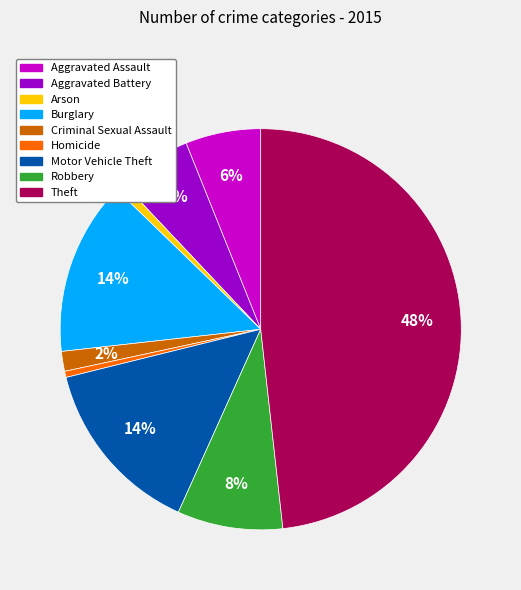

Which slice is the largest?

Theft